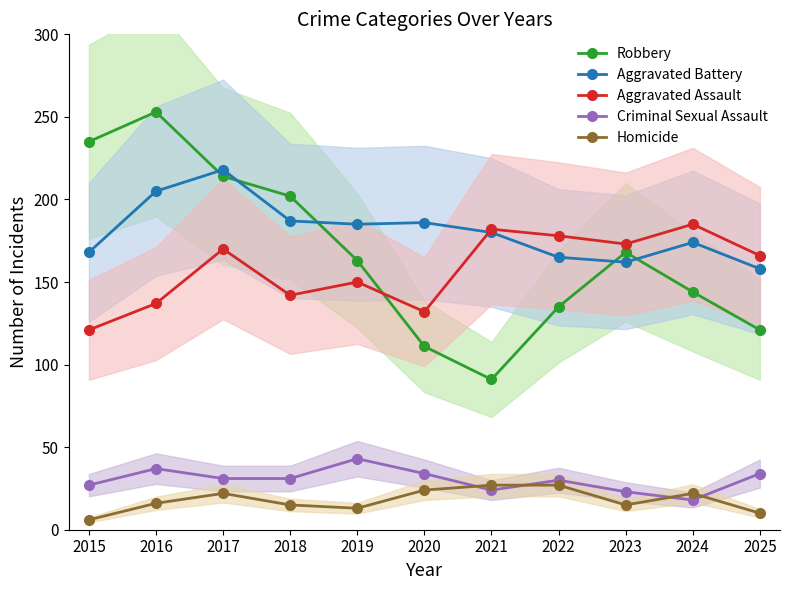

What is the difference between the maximum and minimum values in the Robbery series?

162